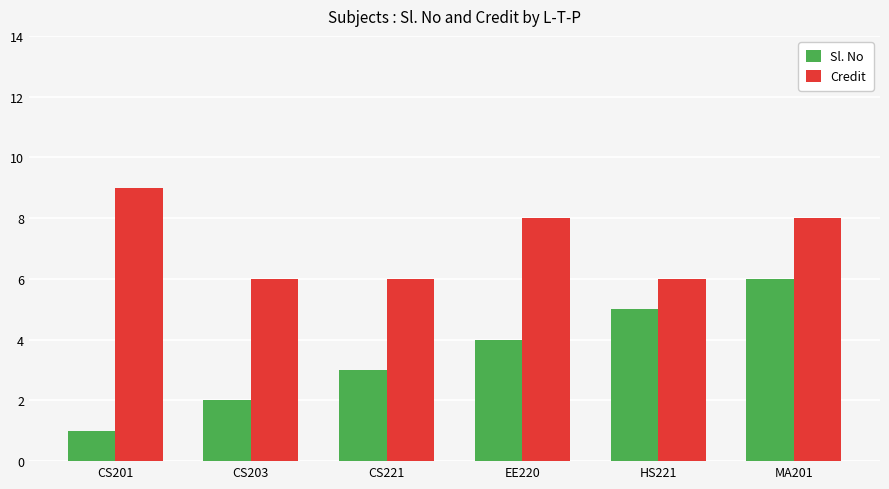

Reading left to right, transcribe all the data shown in this chart.

Sl. No: 1	2	3	4	5	6
Credit: 9	6	6	8	6	8